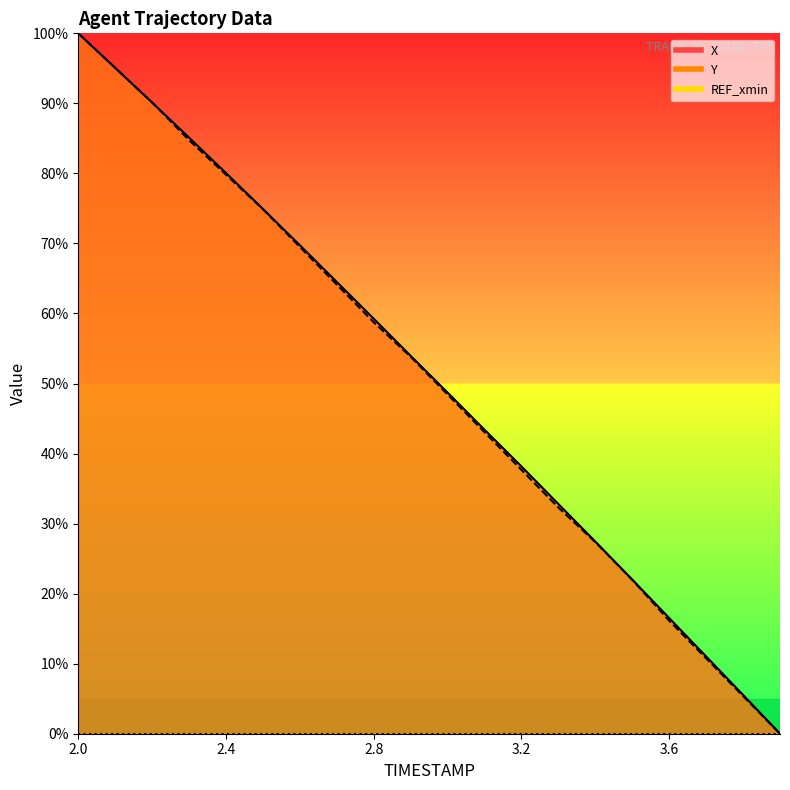

Between 2.4 and 2.9, which series saw the biggest shift?

X